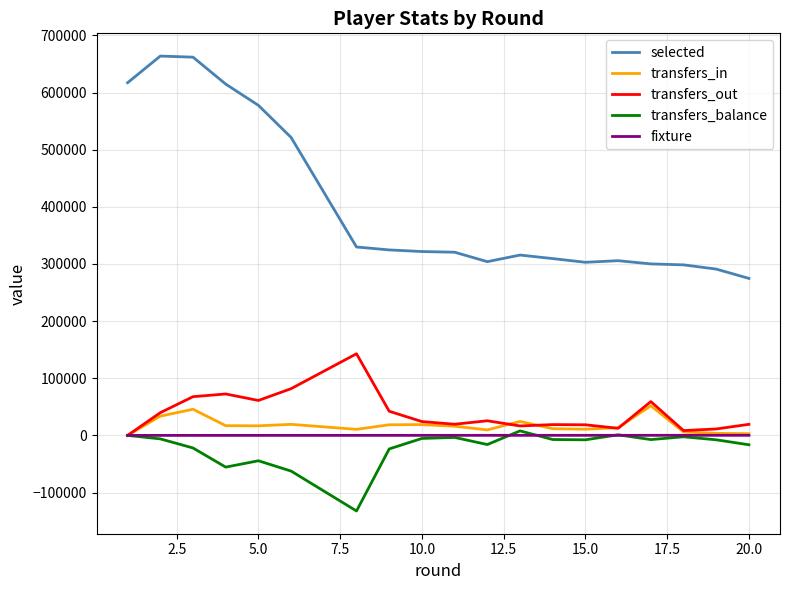

What is the lowest value of the transfers_balance series?

-132231